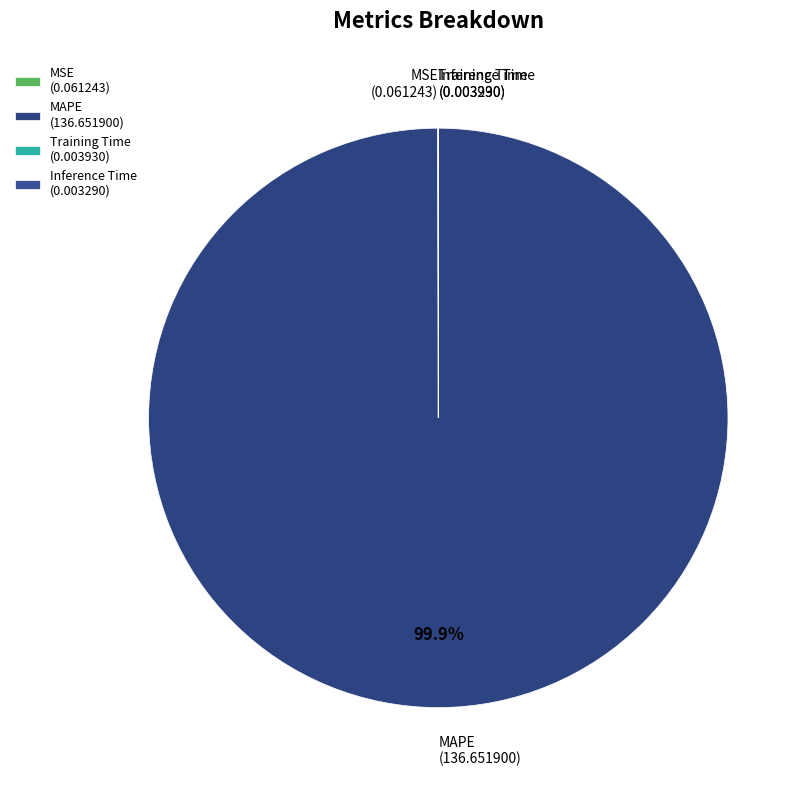

Is there a majority slice in this chart?

Yes